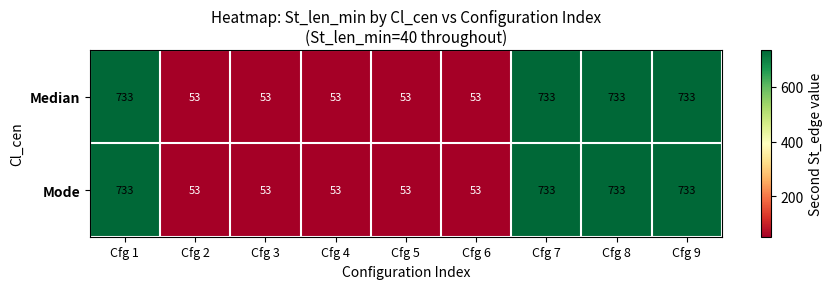

What is the lowest value of the Median series?

53